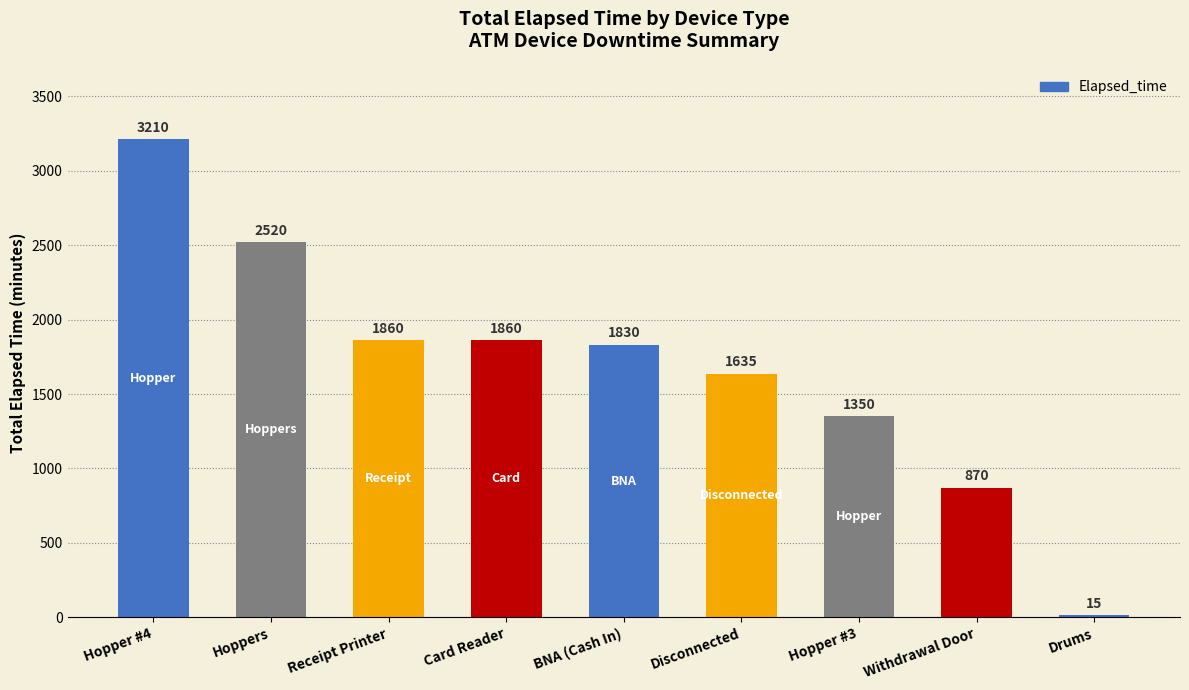

How many bars are there in total?

9